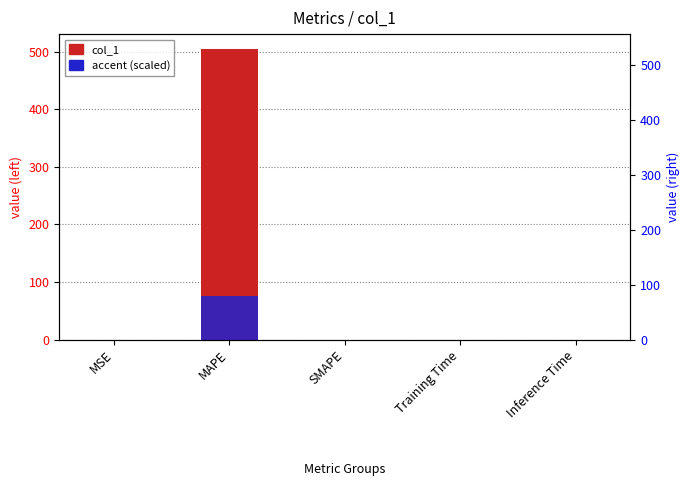

Reading left to right, list all the values displayed in this chart.

col_1: 0.0	505.4	0.0	0.0	0.0
accent (scaled): 0.0	75.8	0.0	0.0	0.0